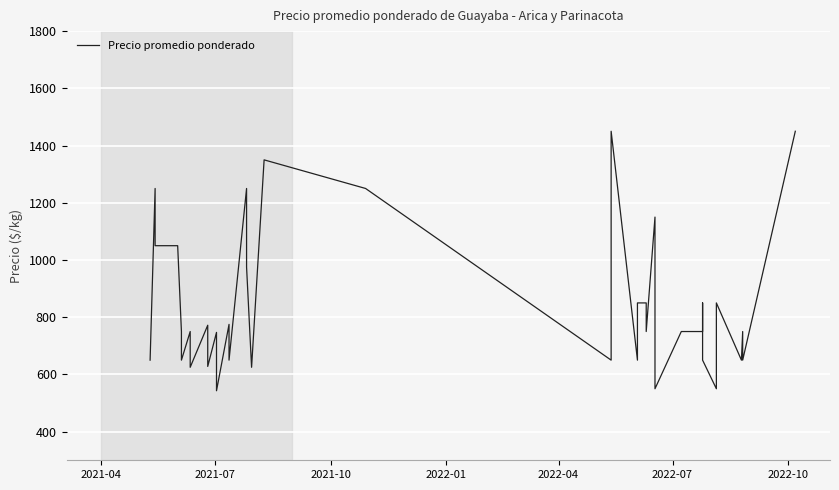

What is the average value?

827